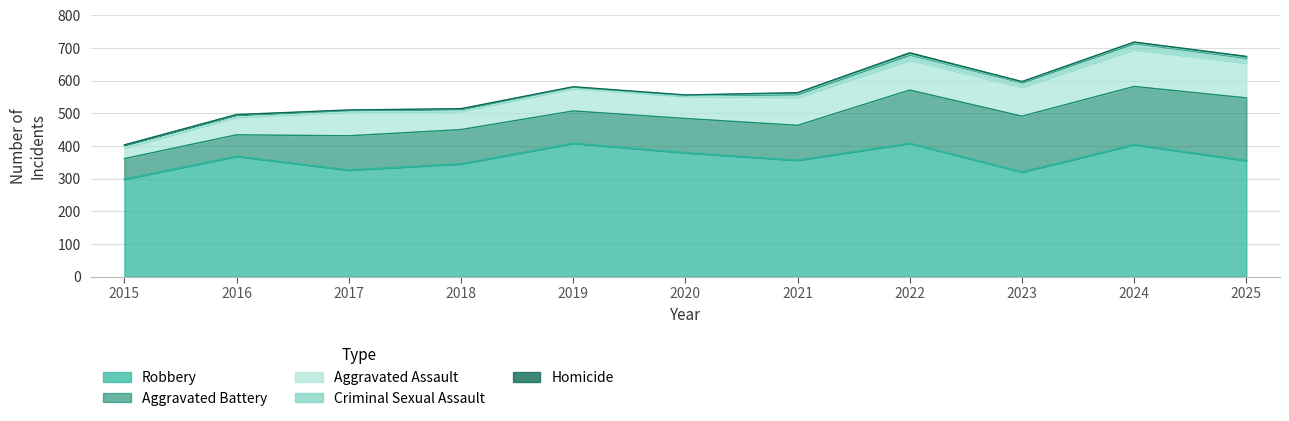

How many lines are shown in the chart?

5